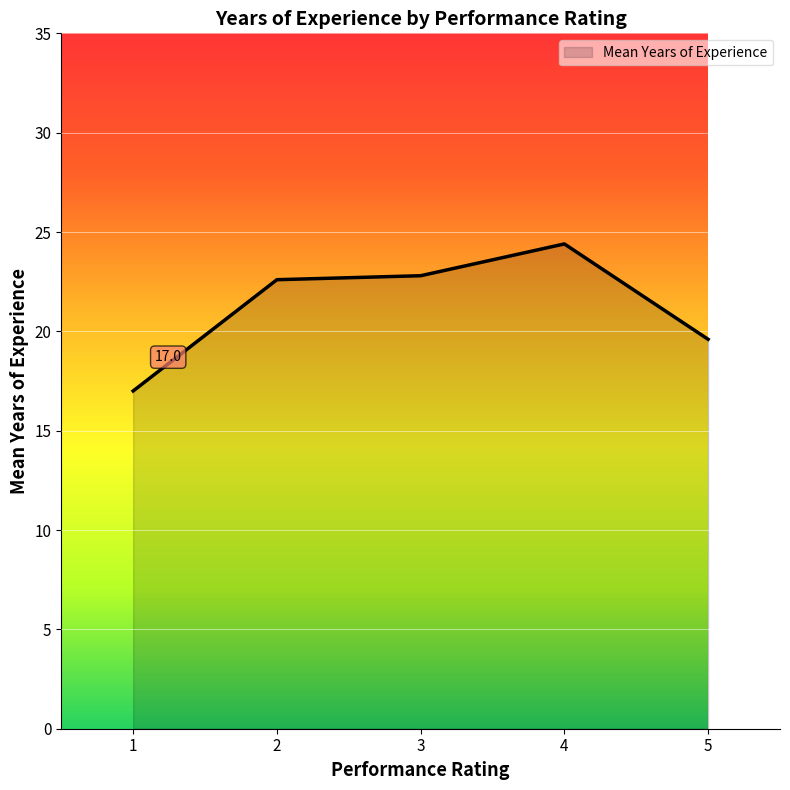

The chart shows a value of 9.6 at 2. True or false?

False